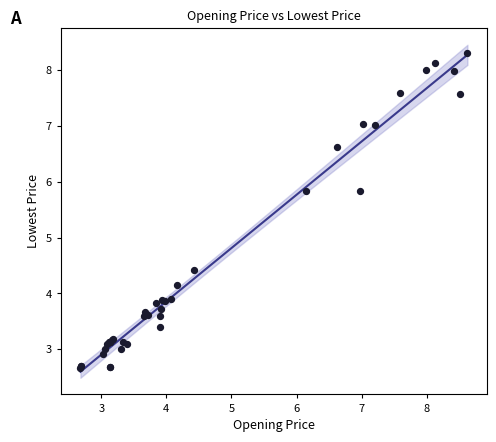

What Y value in the scatter plot is closest to 5?

4.4